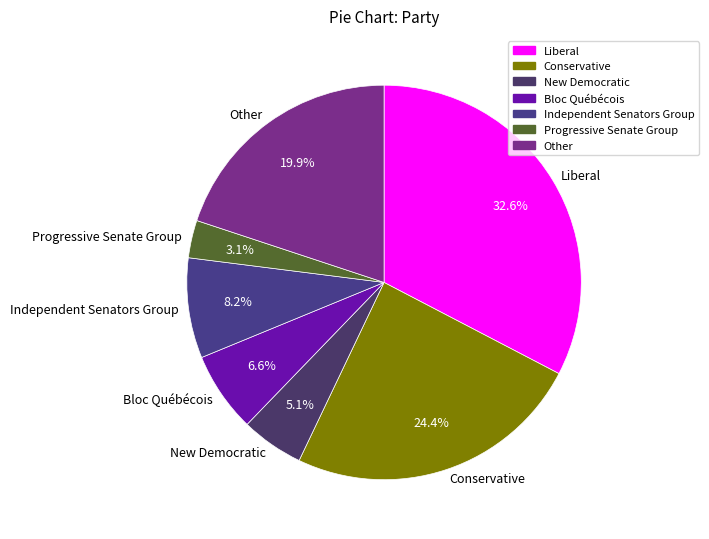

Which slice is the largest?

Liberal